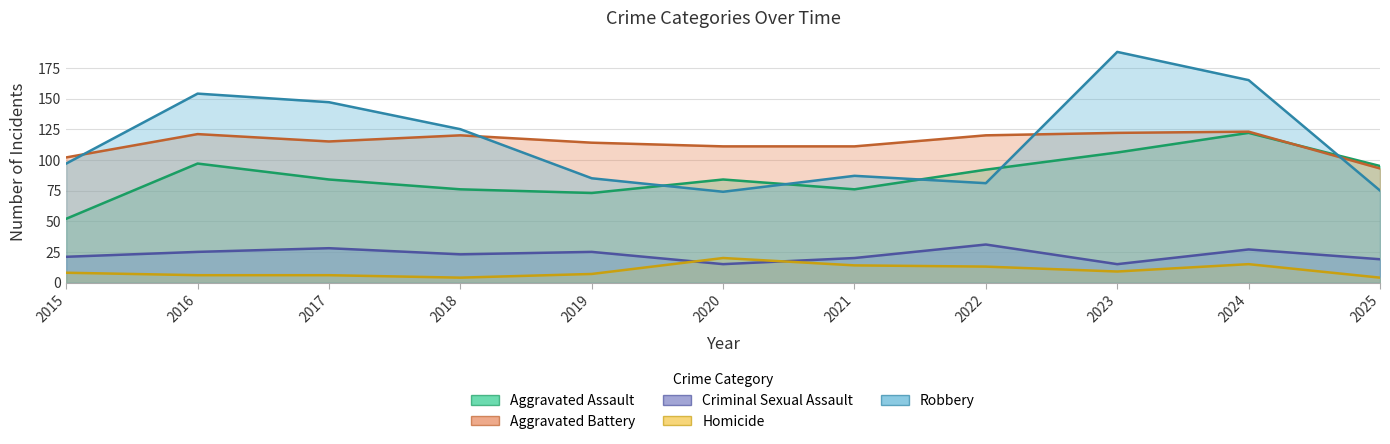

True or false: Robbery and Aggravated Assault intersect in this chart.

True